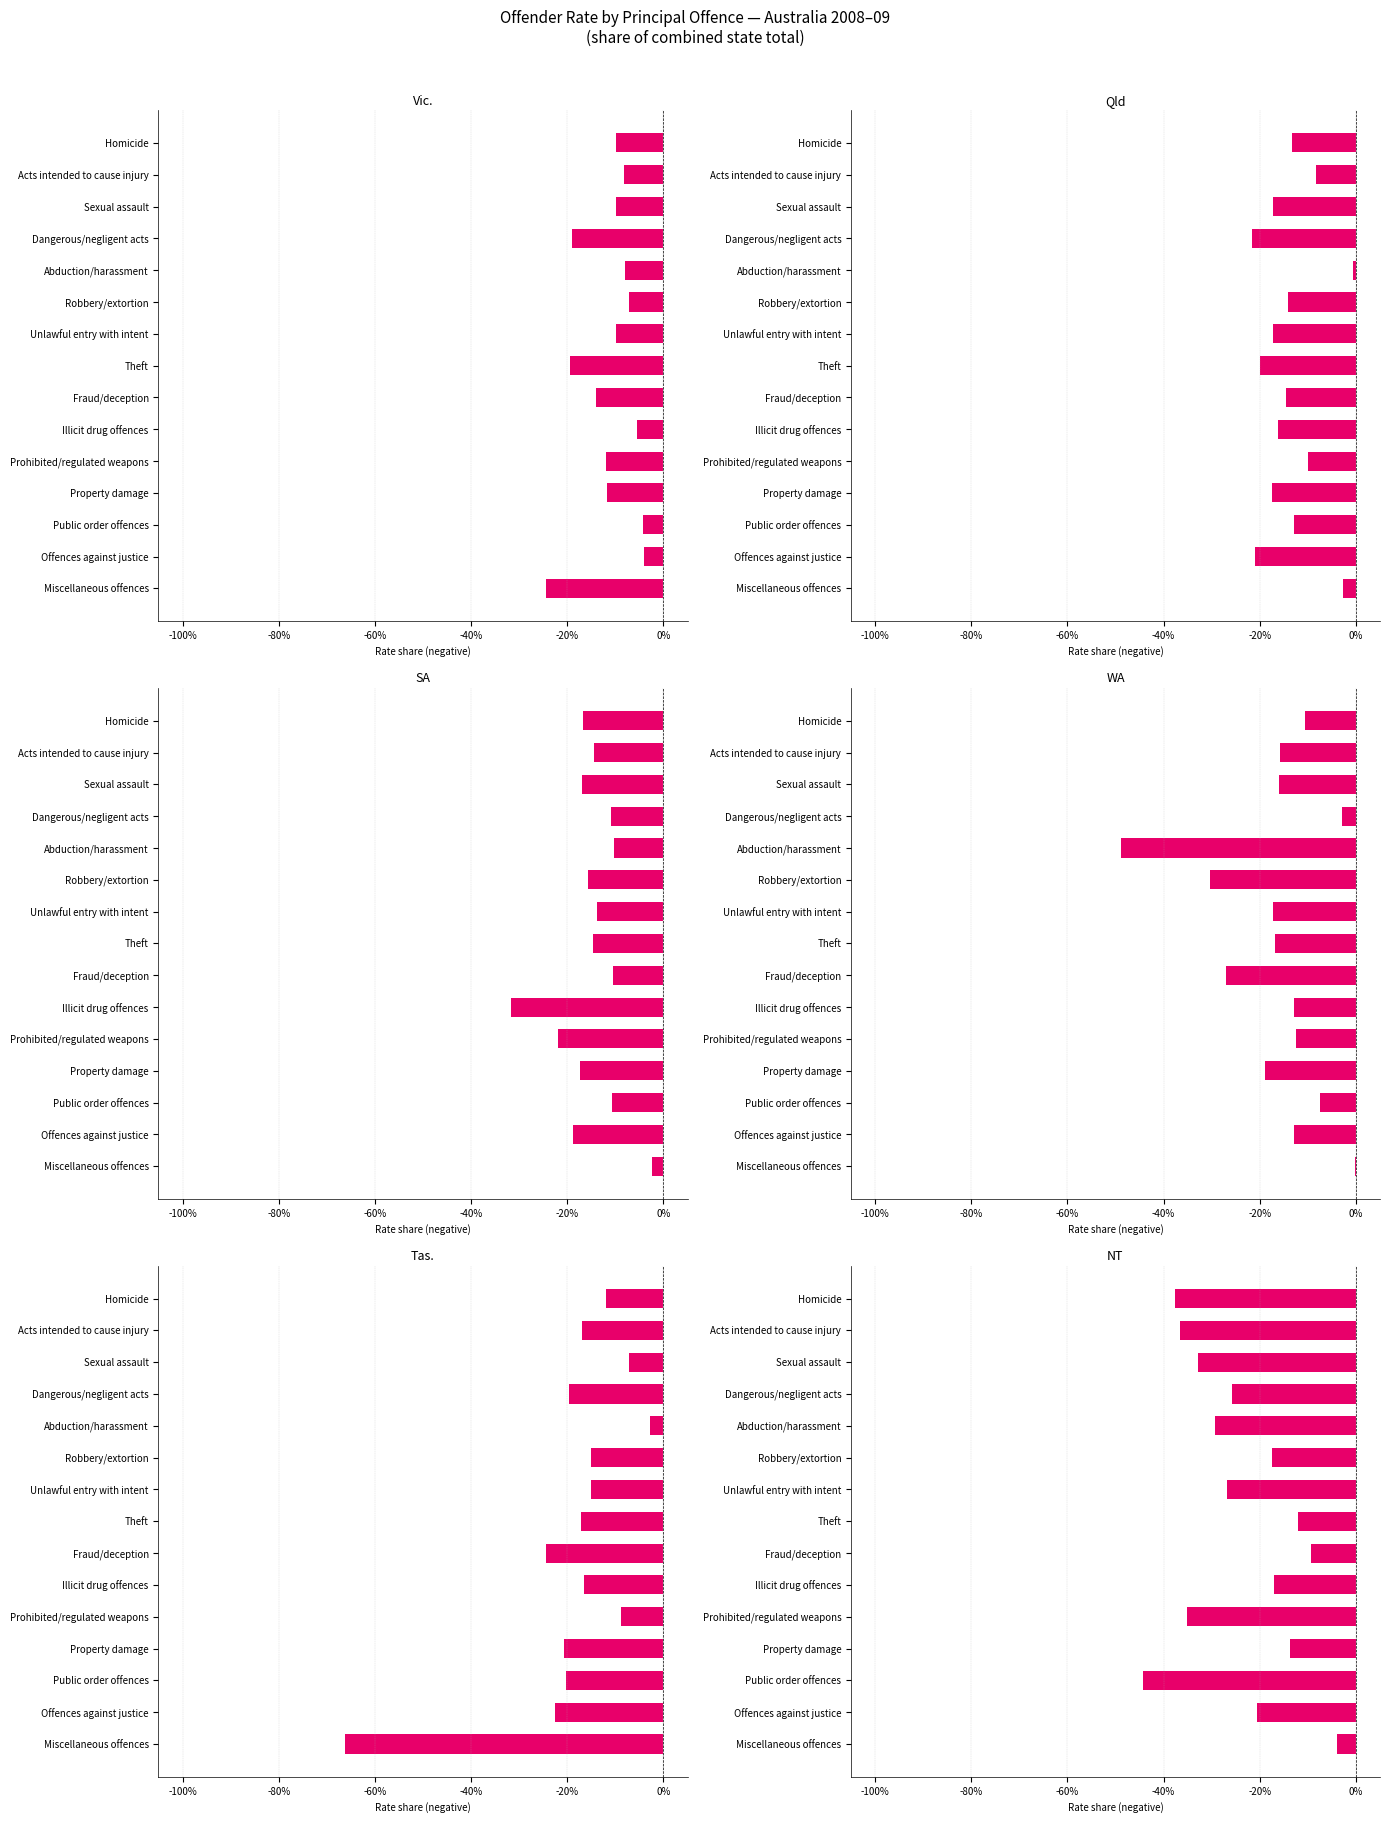

Reading left to right, list all the values displayed in this chart.

Vic.: -0.1	-0.1	-0.1	-0.2	-0.1	-0.1	-0.1	-0.2	-0.1	-0.1	-0.1	-0.1	-0.0	-0.0	-0.2
Qld: -0.1	-0.1	-0.2	-0.2	-0.0	-0.1	-0.2	-0.2	-0.1	-0.2	-0.1	-0.2	-0.1	-0.2	-0.0
SA: -0.2	-0.1	-0.2	-0.1	-0.1	-0.2	-0.1	-0.1	-0.1	-0.3	-0.2	-0.2	-0.1	-0.2	-0.0
WA: -0.1	-0.2	-0.2	-0.0	-0.5	-0.3	-0.2	-0.2	-0.3	-0.1	-0.1	-0.2	-0.1	-0.1	-0.0
Tas.: -0.1	-0.2	-0.1	-0.2	-0.0	-0.2	-0.2	-0.2	-0.2	-0.2	-0.1	-0.2	-0.2	-0.2	-0.7
NT: -0.4	-0.4	-0.3	-0.3	-0.3	-0.2	-0.3	-0.1	-0.1	-0.2	-0.4	-0.1	-0.4	-0.2	-0.0